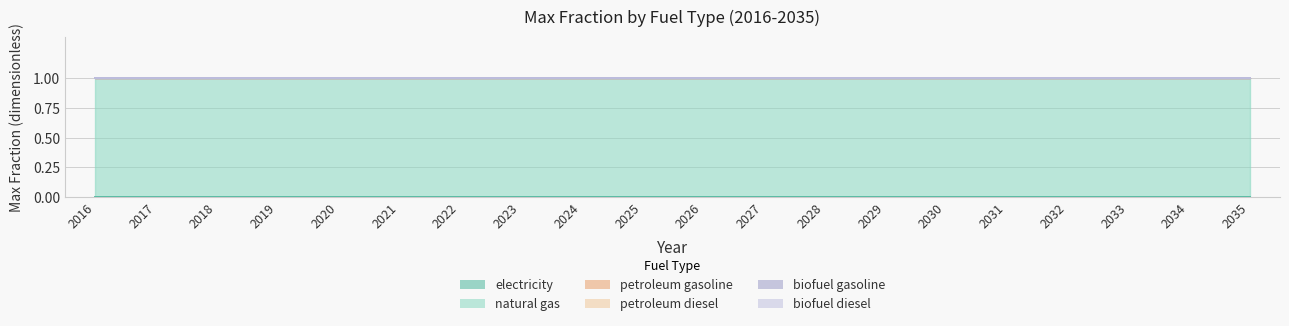

What is the total value across all series at 2022?

1